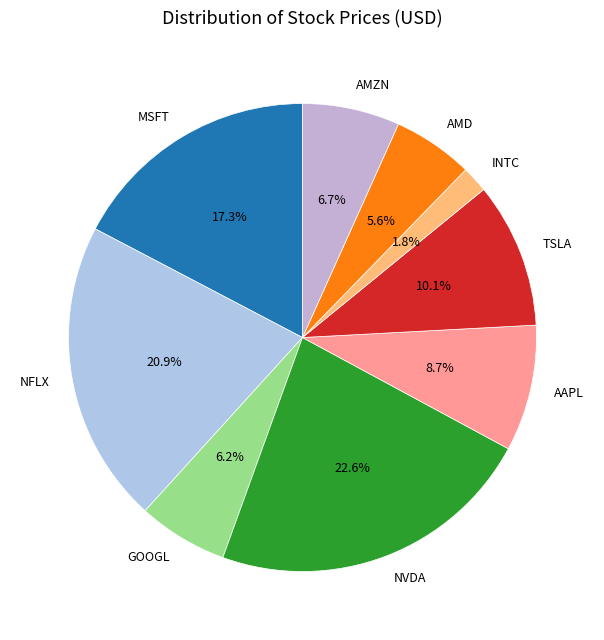

Rank the categories by value from highest to lowest.

NVDA, NFLX, MSFT, TSLA, AAPL, AMZN, GOOGL, AMD, INTC